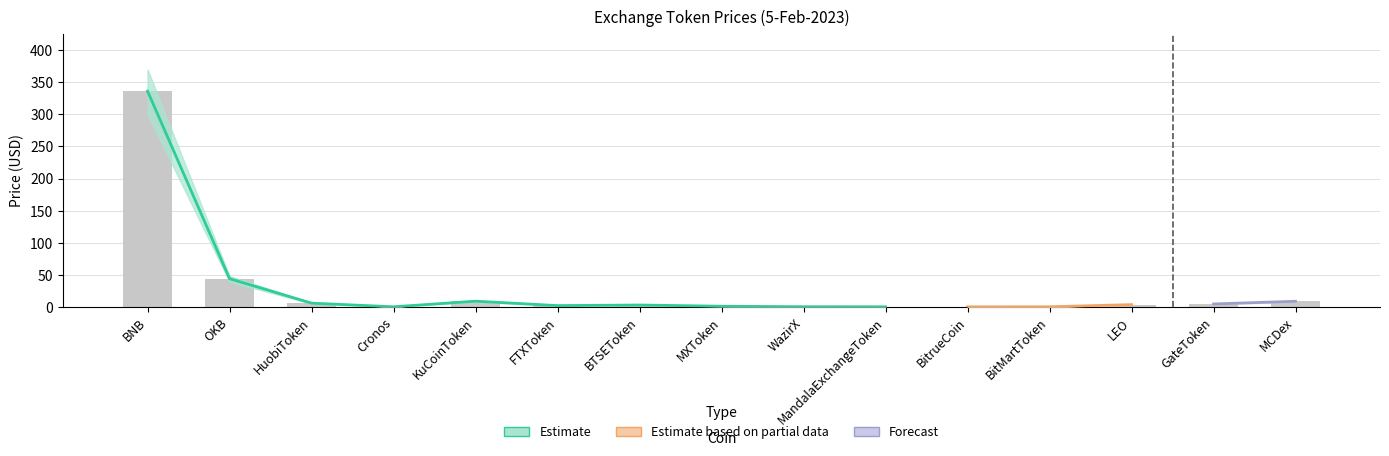

At which category does the chart reach its minimum across all series?

BitrueCoin